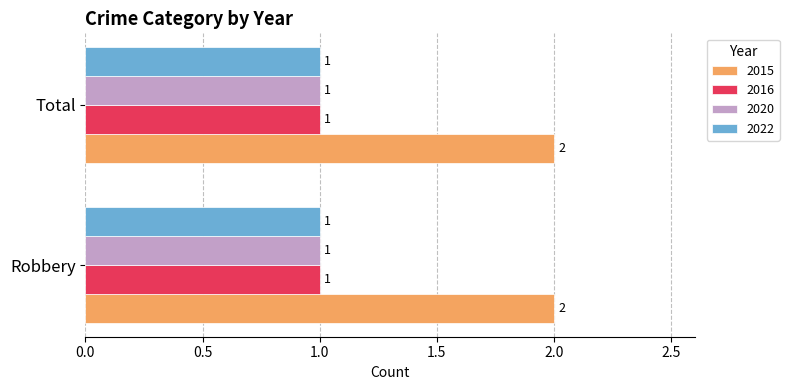

What is the greatest value displayed?

2